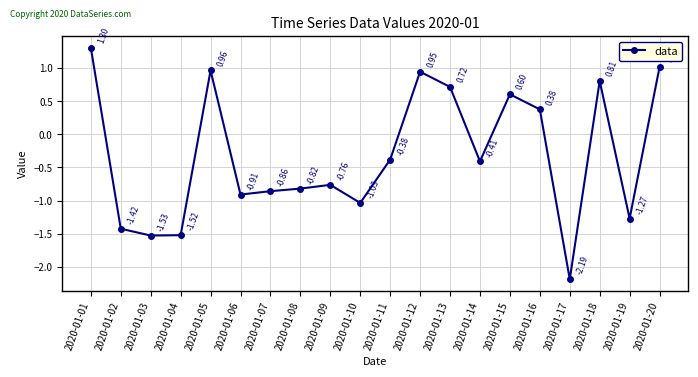

Where is the first local minimum?

2020-01-03